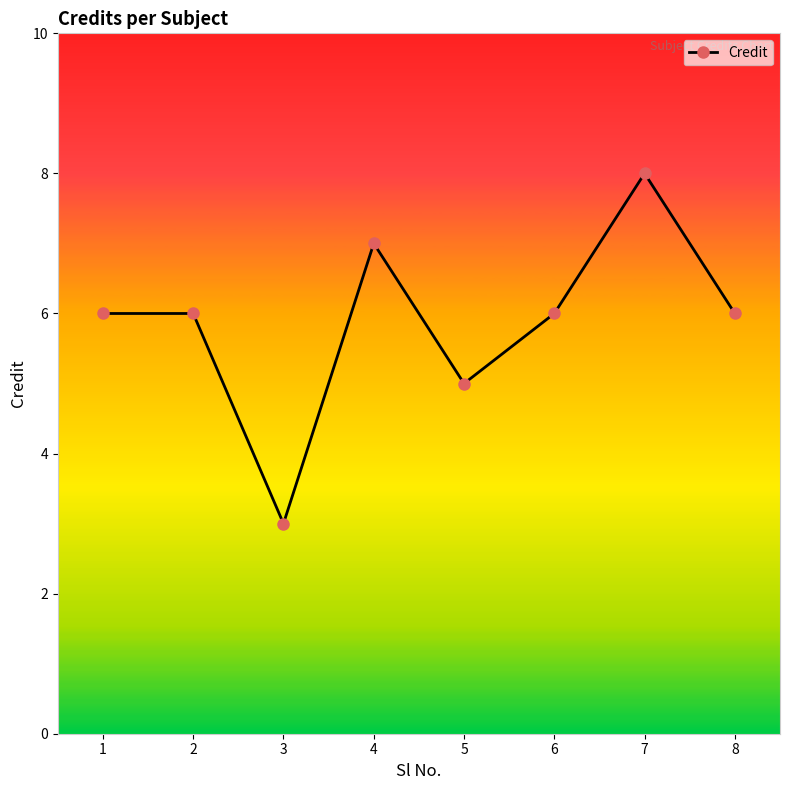

At which label is the value closest to 5?

5